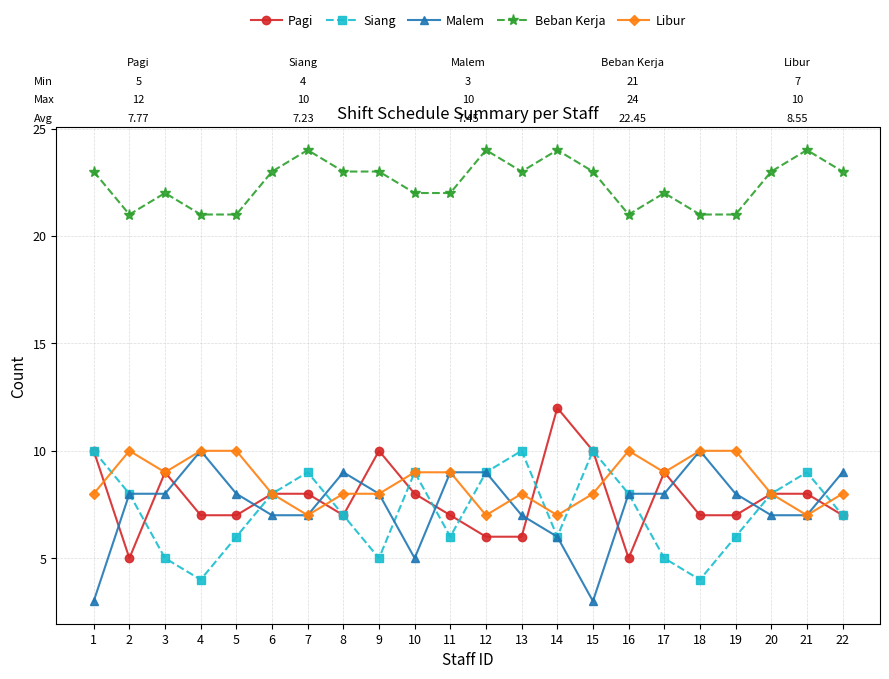

What is the minimum value shown in the chart?

3